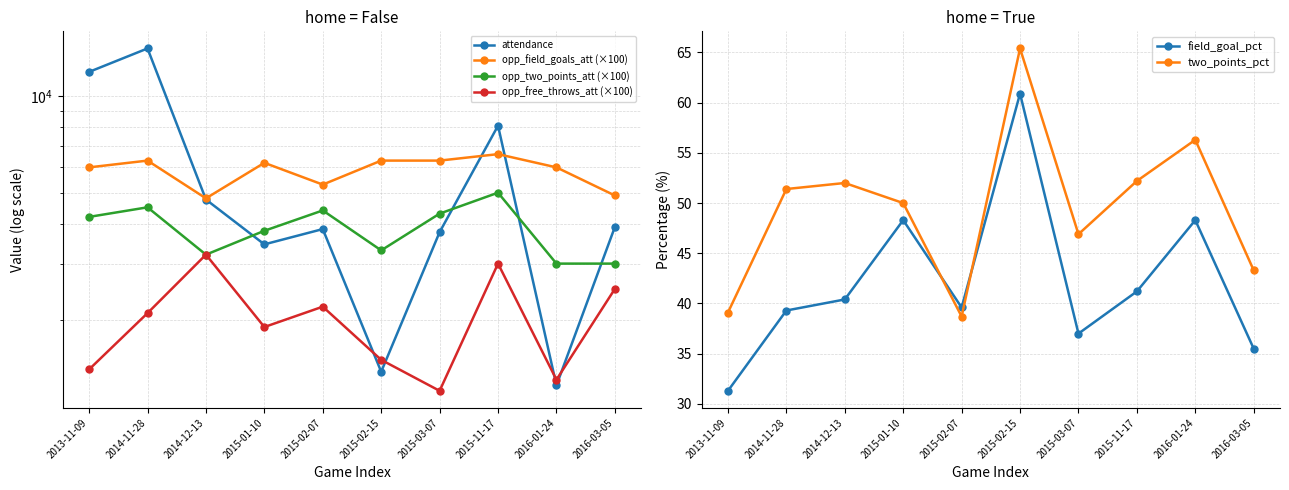

Reading right to left, transcribe all the data shown in this chart.

attendance: 2016-03-05=3904.0	2016-01-24=1248.0	2015-11-17=8101.0	2015-03-07=3762.0	2015-02-15=1377.0	2015-02-07=3847.0	2015-01-10=3446.0	2014-12-13=4759.0	2014-11-28=14130.0	2013-11-09=11934.0
opp_field_goals_att (×100): 2016-03-05=4900.0	2016-01-24=6000.0	2015-11-17=6600.0	2015-03-07=6300.0	2015-02-15=6300.0	2015-02-07=5300.0	2015-01-10=6200.0	2014-12-13=4800.0	2014-11-28=6300.0	2013-11-09=6000.0
opp_two_points_att (×100): 2016-03-05=3000.0	2016-01-24=3000.0	2015-11-17=5000.0	2015-03-07=4300.0	2015-02-15=3300.0	2015-02-07=4400.0	2015-01-10=3800.0	2014-12-13=3200.0	2014-11-28=4500.0	2013-11-09=4200.0
opp_free_throws_att (×100): 2016-03-05=2500.0	2016-01-24=1300.0	2015-11-17=3000.0	2015-03-07=1200.0	2015-02-15=1500.0	2015-02-07=2200.0	2015-01-10=1900.0	2014-12-13=3200.0	2014-11-28=2100.0	2013-11-09=1400.0
field_goal_pct: 2016-03-05=35.5	2016-01-24=48.3	2015-11-17=41.2	2015-03-07=37.0	2015-02-15=60.9	2015-02-07=39.6	2015-01-10=48.3	2014-12-13=40.4	2014-11-28=39.3	2013-11-09=31.3
two_points_pct: 2016-03-05=43.3	2016-01-24=56.3	2015-11-17=52.2	2015-03-07=46.9	2015-02-15=65.4	2015-02-07=38.7	2015-01-10=50.0	2014-12-13=52.0	2014-11-28=51.4	2013-11-09=39.1